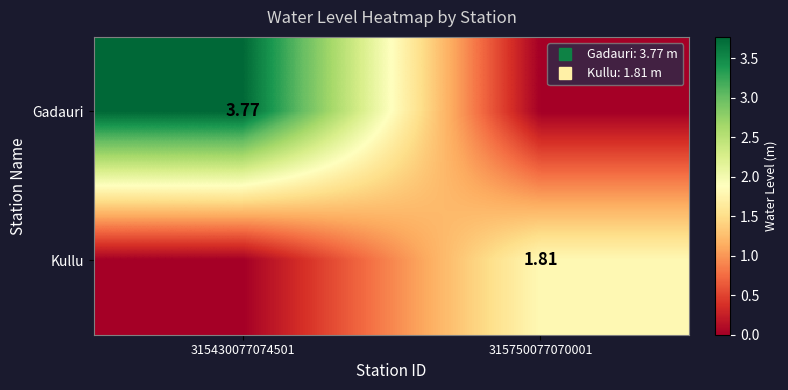

The value of Kullu at 315750077070001 is 1.8. True or false?

True